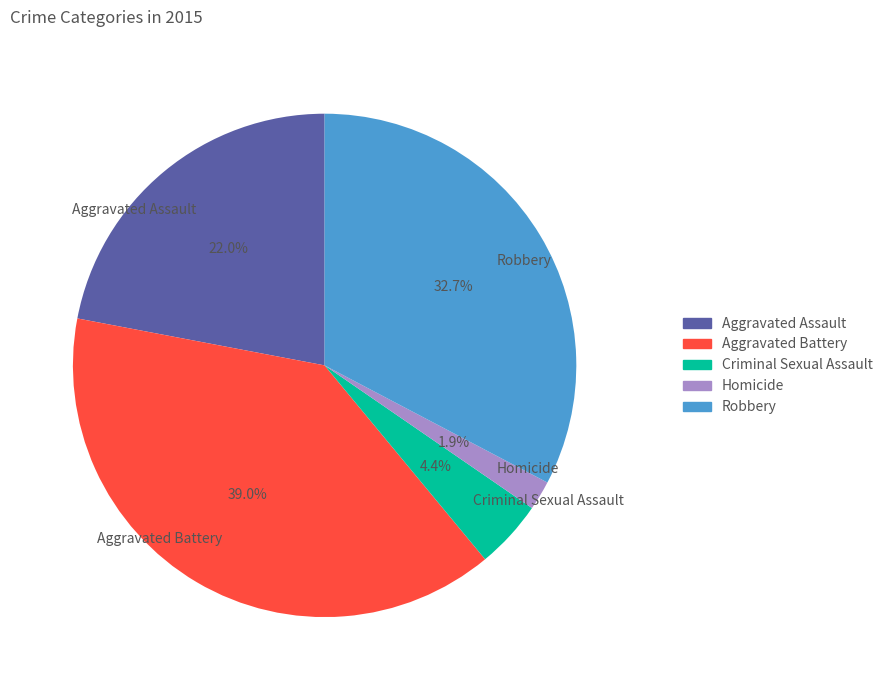

True or false: Robbery accounts for 33% of the total.

True